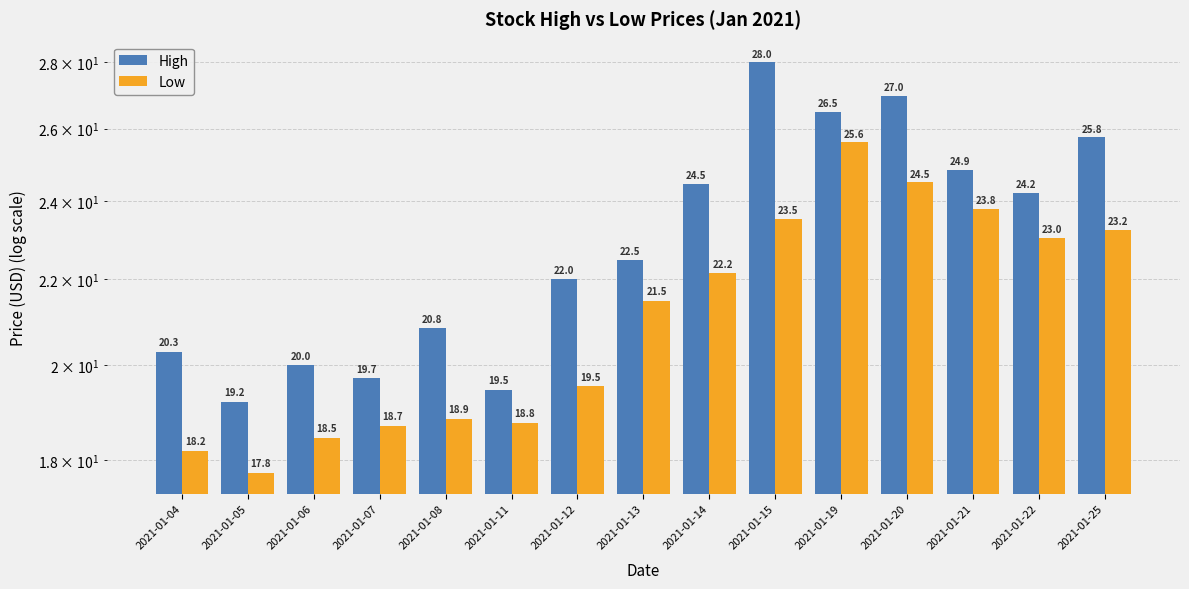

How many groups of bars are there?

15